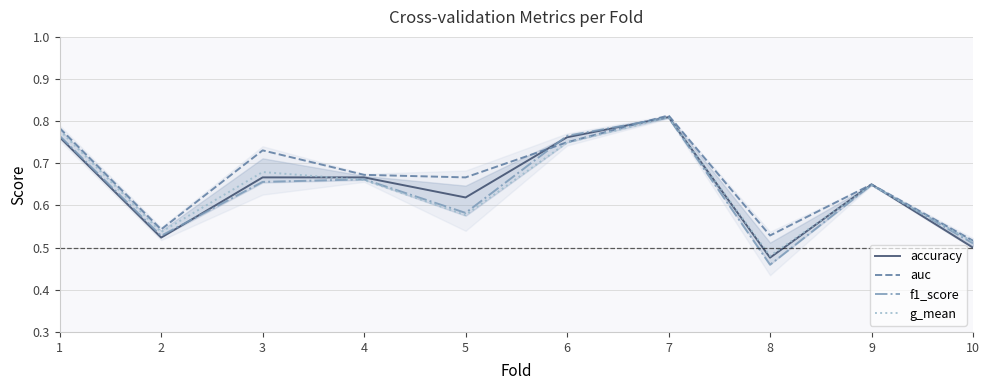

How many times do auc and f1_score cross each other?

2